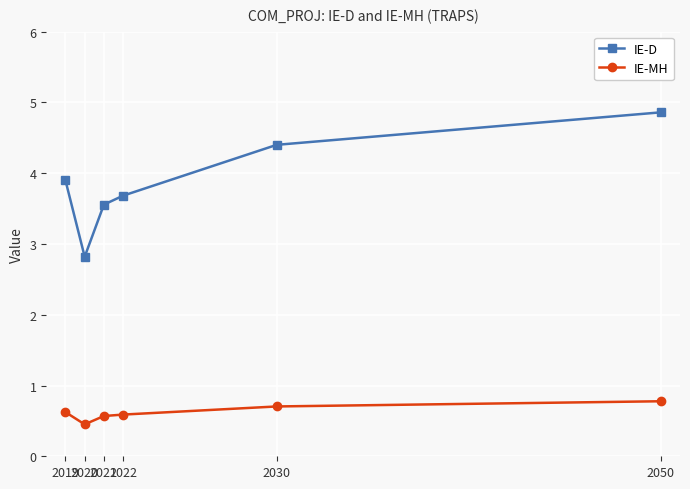

Does the chart display data point markers on the line(s)?

Yes